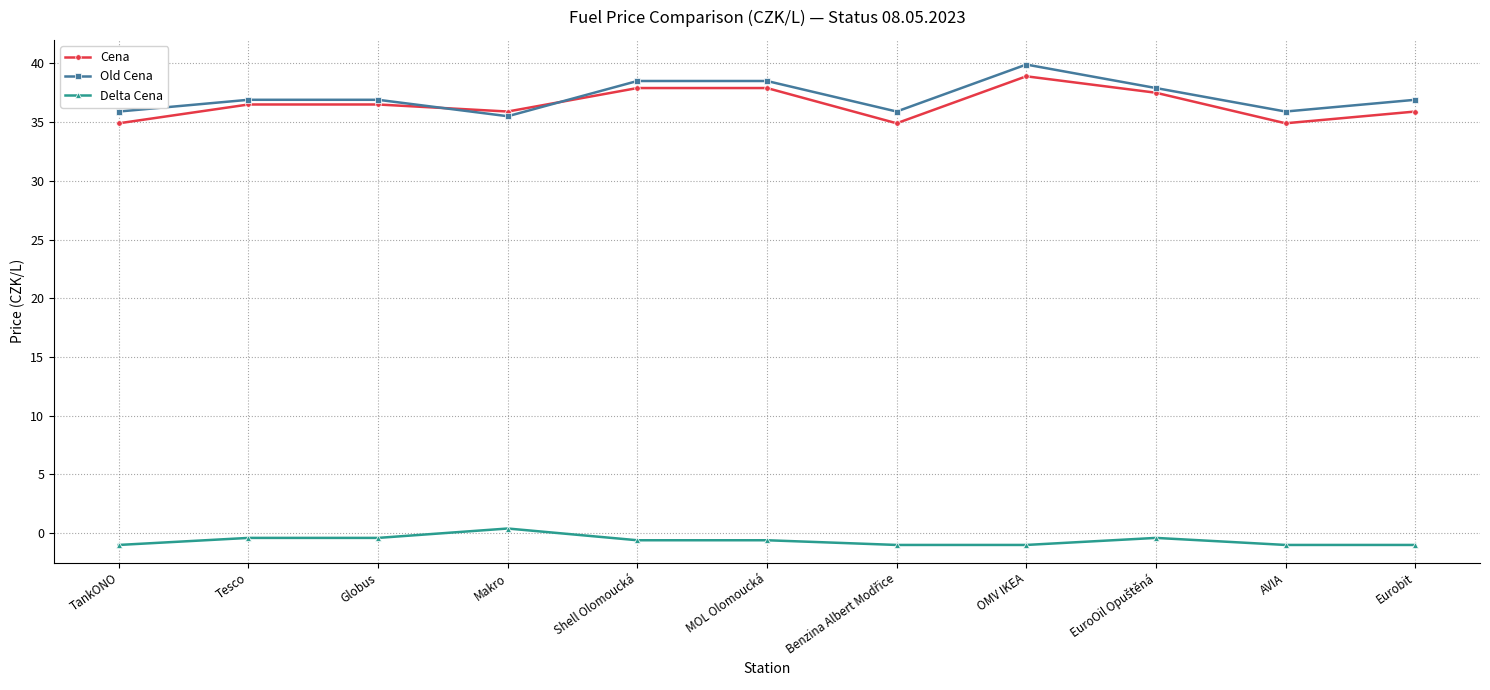

The value of Cena at Makro is 48.9. True or false?

False